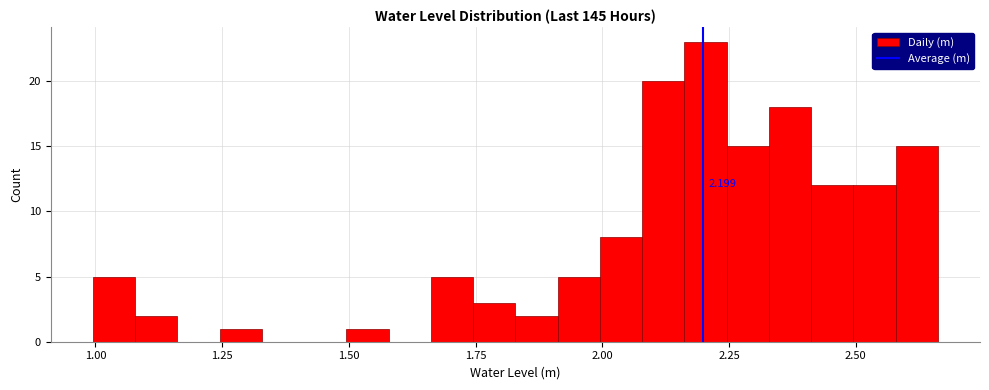

Around what value on the x-axis is the tallest bar? Give the approximate position of its centre, as read against the axis.

2.20